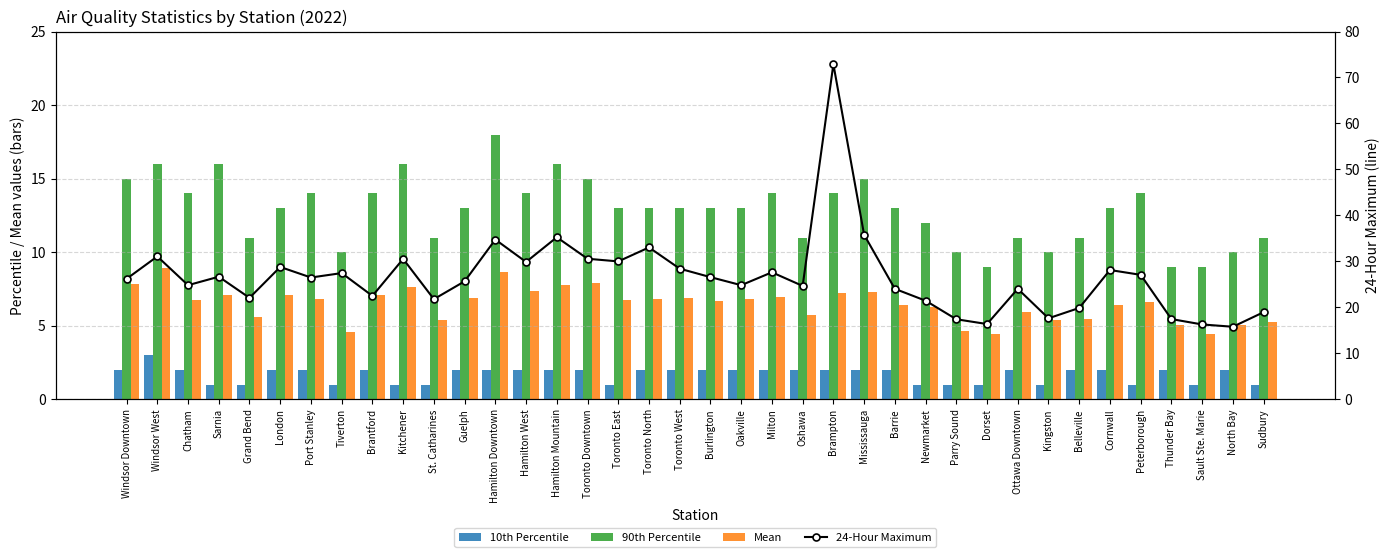

How many values in the 90th Percentile series exceed 13?

15